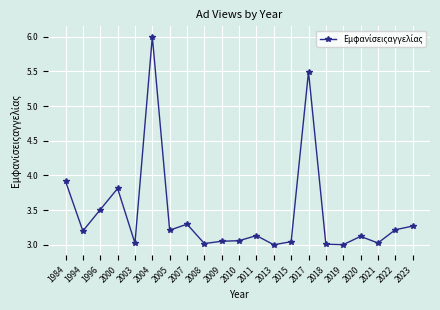

What is the difference between the second highest and minimum values?

2.5